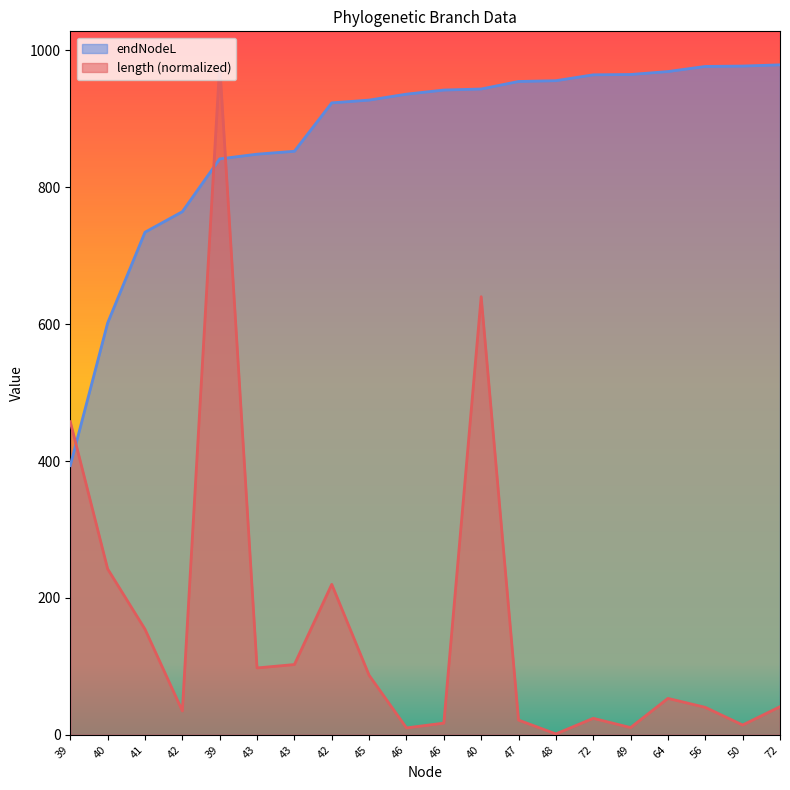

What is the total value across all series at 46?

946.1